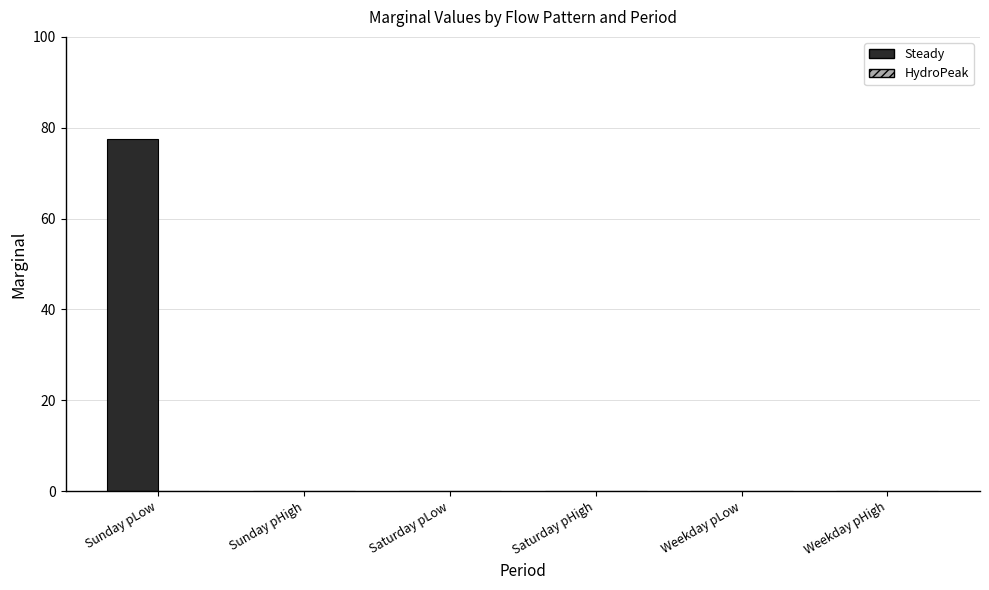

What is the greatest value displayed?

77.5